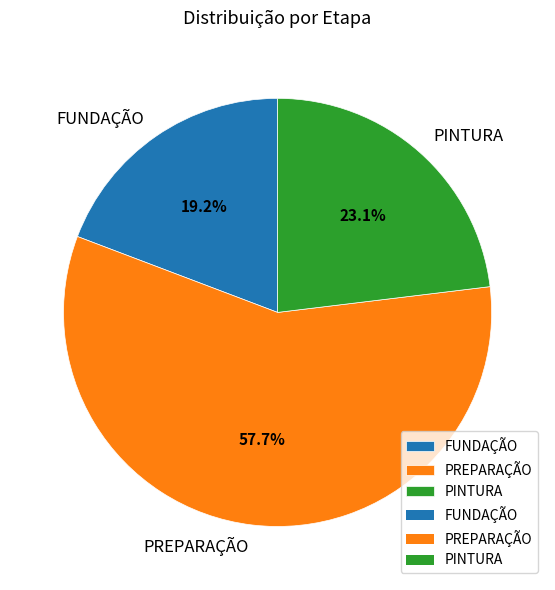

What percentage is the FUNDAÇÃO slice, to the nearest percent?

19%